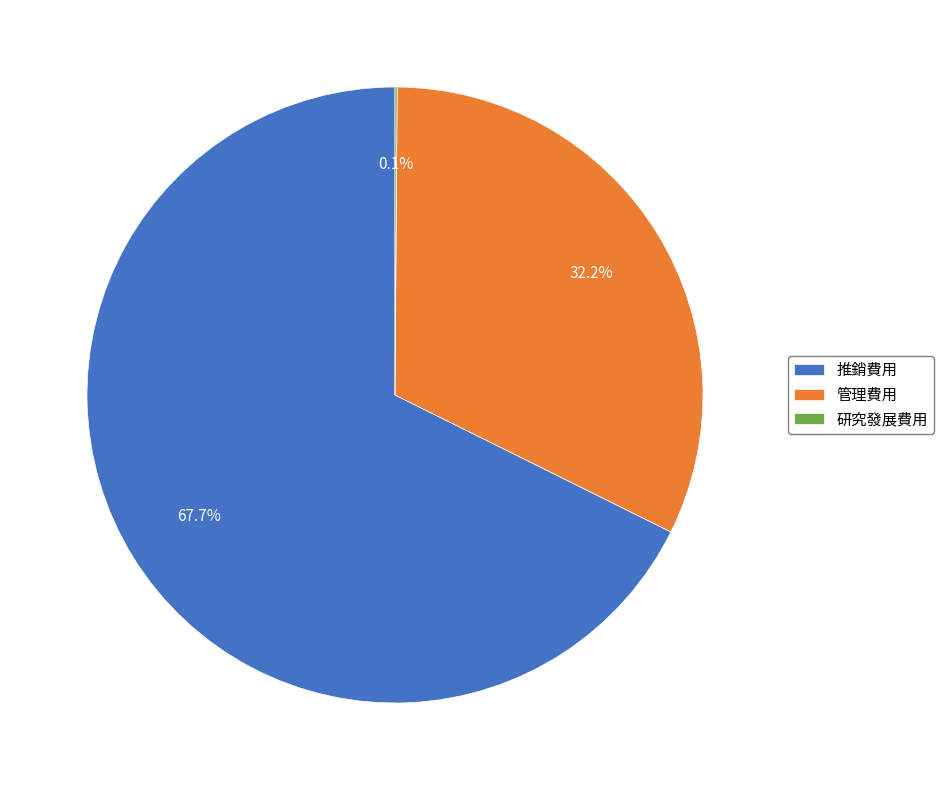

To the nearest percent, what percentage of the pie is 推銷費用?

68%